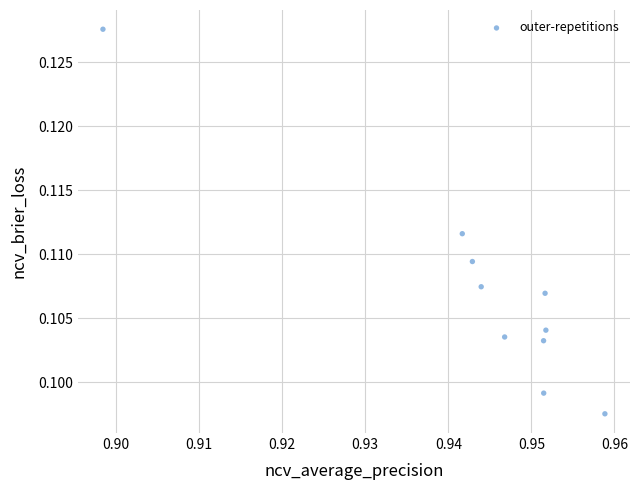

What is the average X value?

0.9